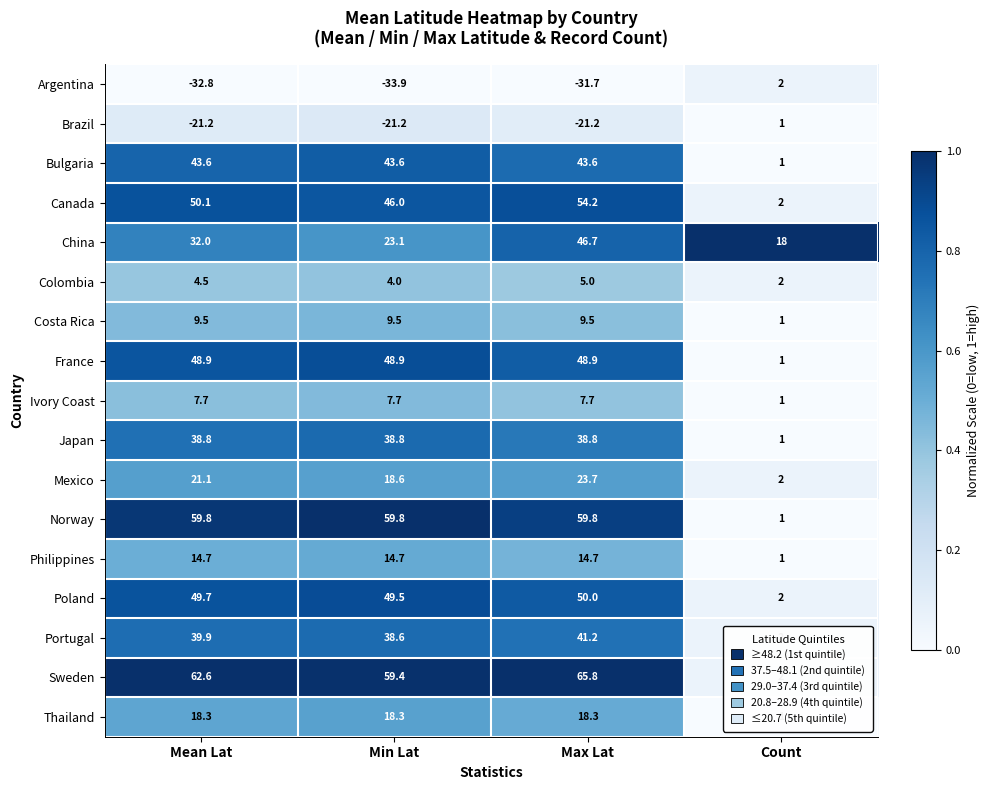

What is the minimum value for Japan?

1.0